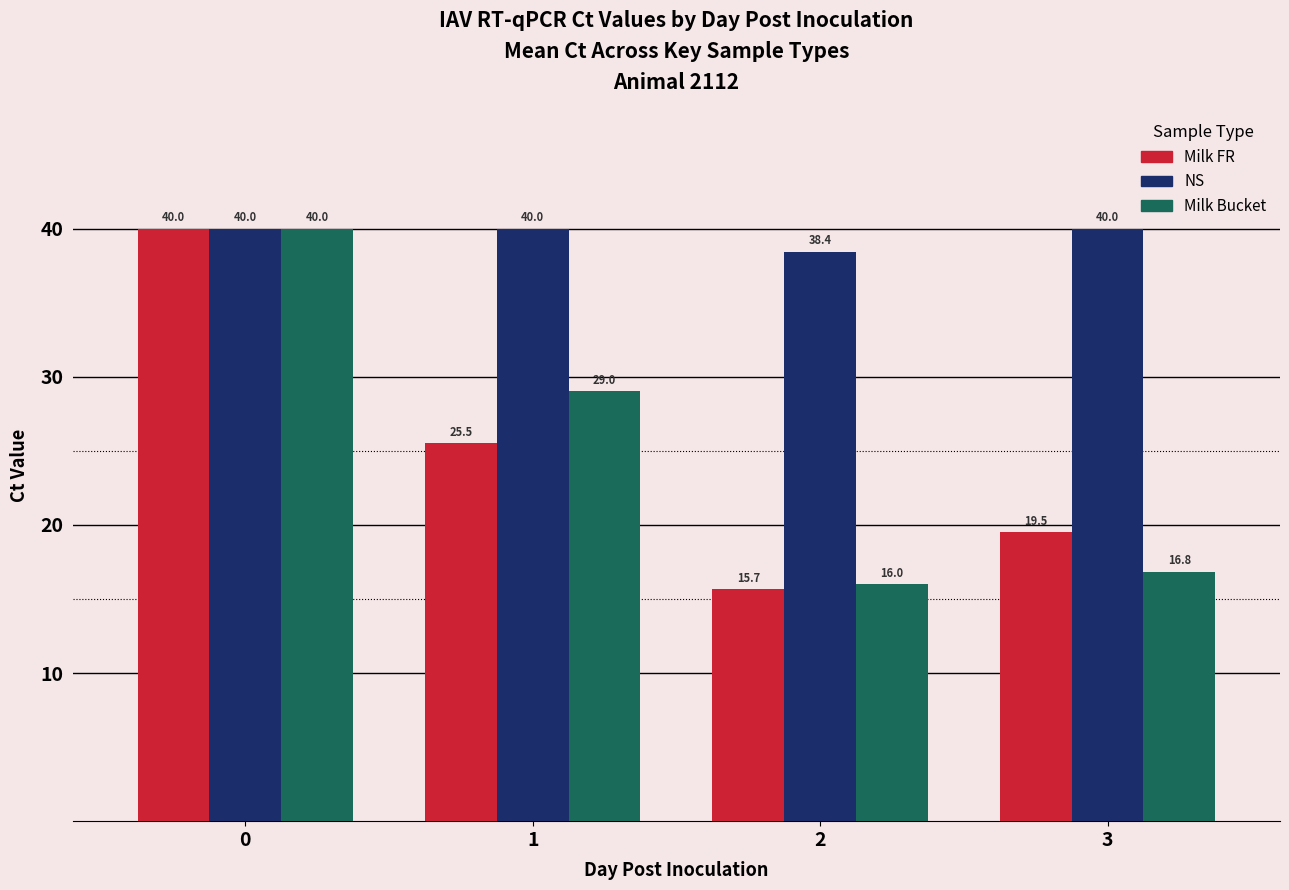

The NS series shows 71.6 at 1. True or false?

False